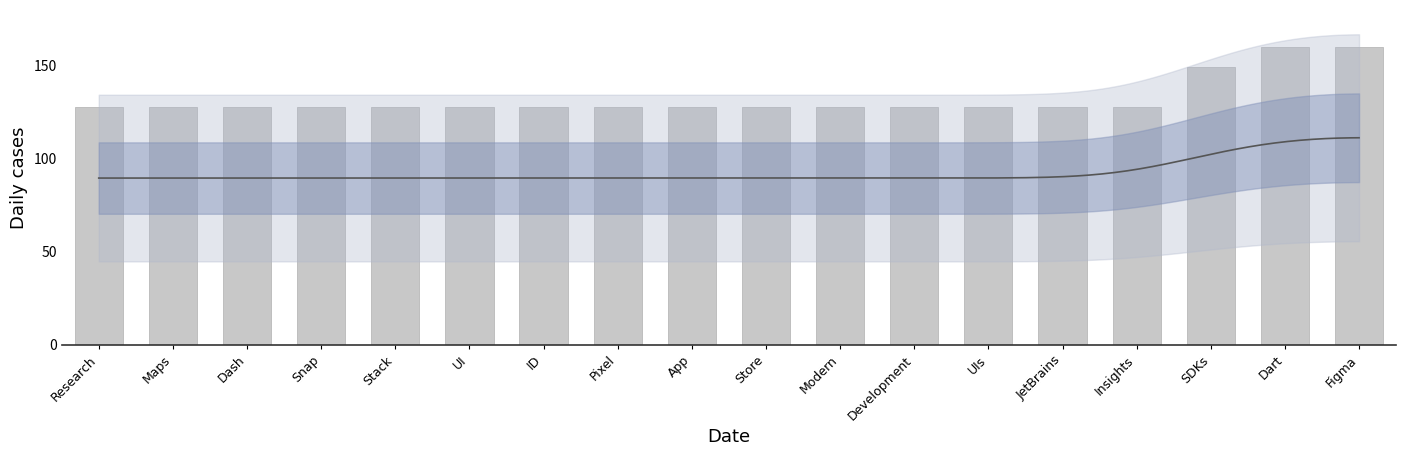

What is the average value?

132.7